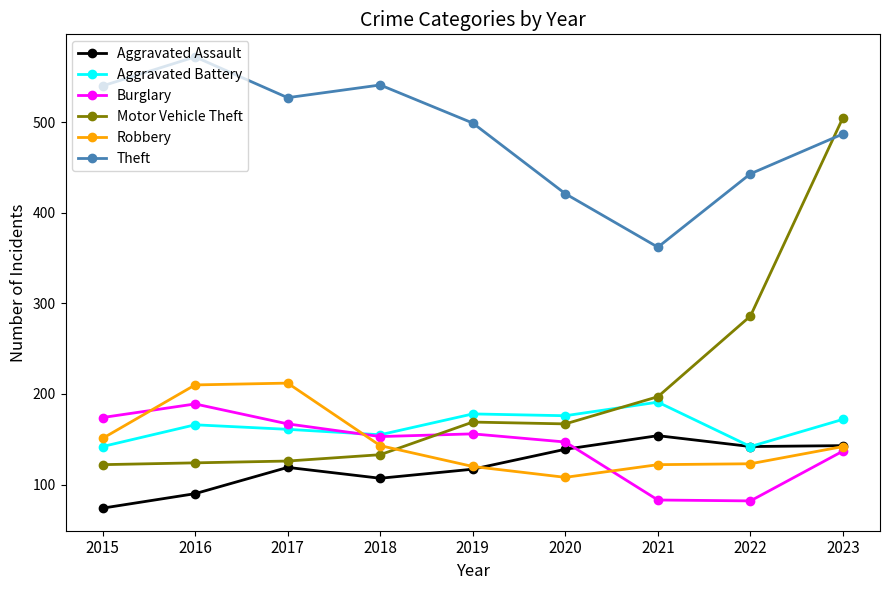

At which label is Robbery closest to 160?

2015